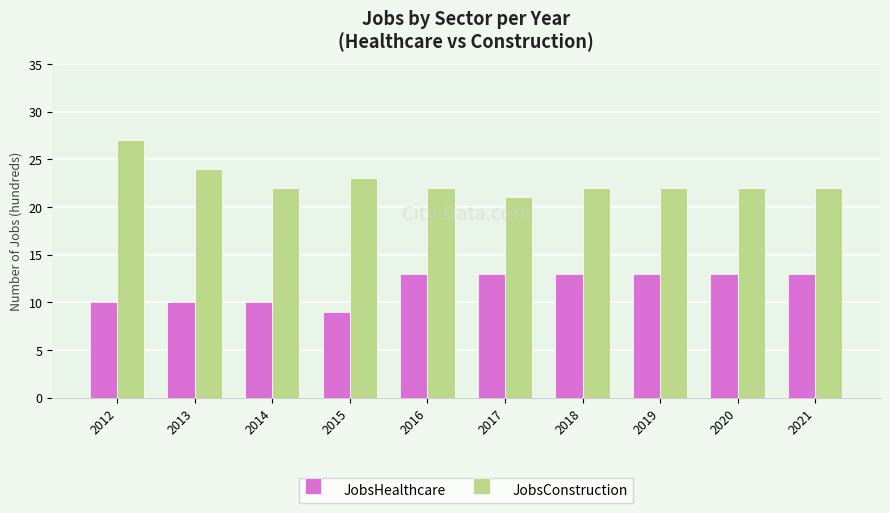

Reading left to right, extract all data points from this chart.

JobsHealthcare: 2012=10	2013=10	2014=10	2015=9	2016=13	2017=13	2018=13	2019=13	2020=13	2021=13
JobsConstruction: 2012=27	2013=24	2014=22	2015=23	2016=22	2017=21	2018=22	2019=22	2020=22	2021=22